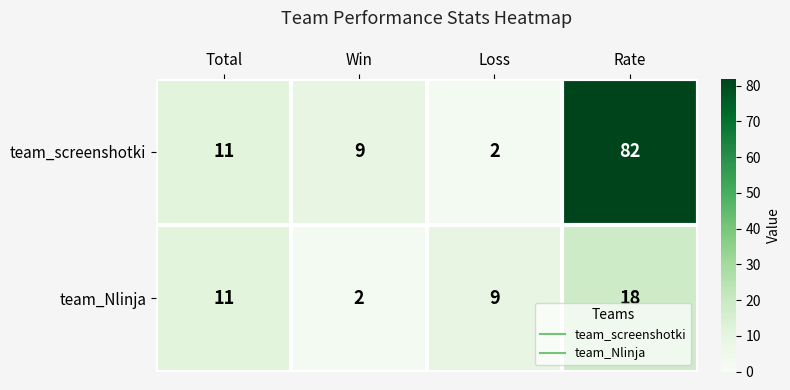

What is the difference between the second highest and minimum values in the team_Nlinja series?

9